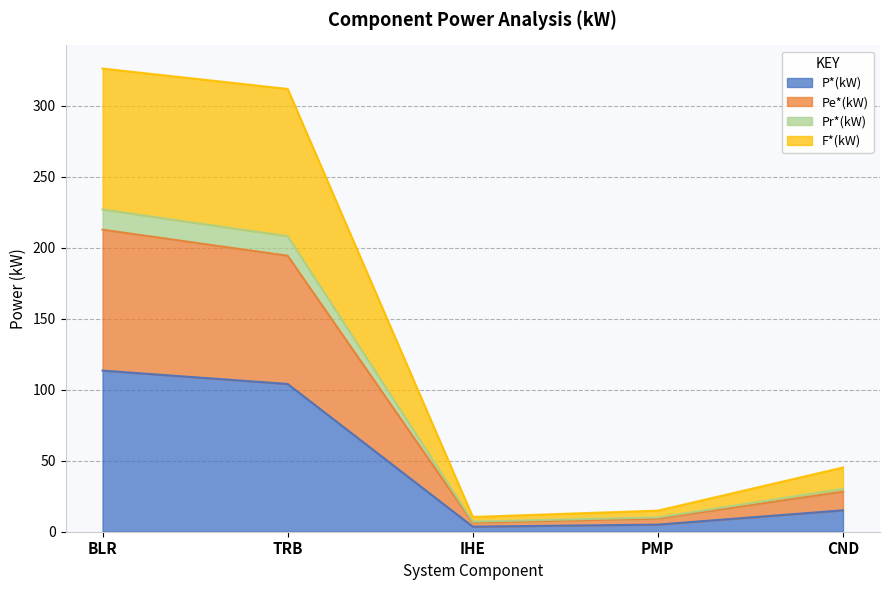

What is the total value across all series at BLR?

326.2